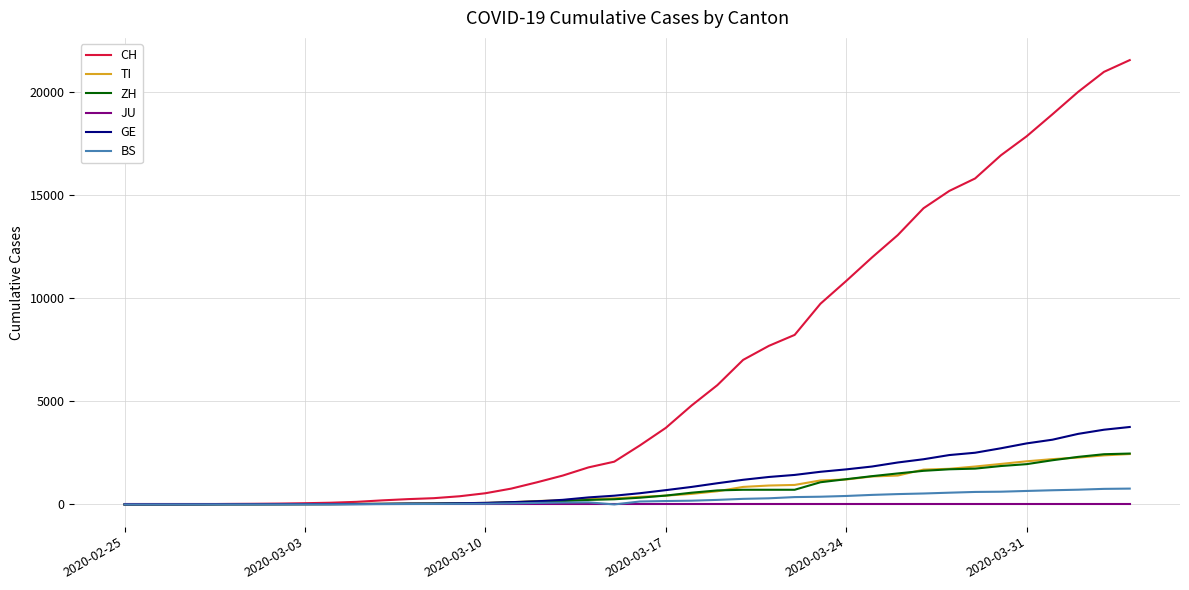

Which series has the widest spread of values?

CH